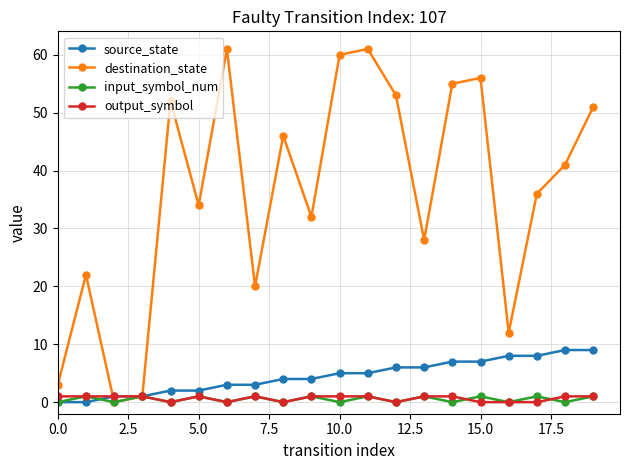

Which series has the largest total across all categories?

destination_state